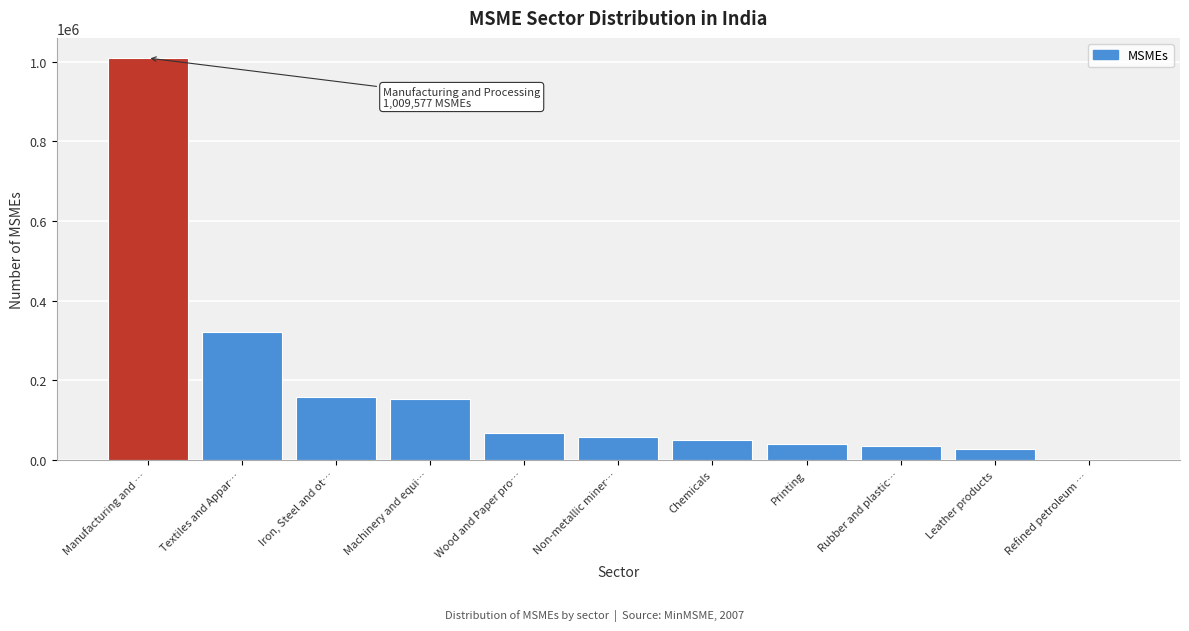

Reading left to right, list all the values displayed in this chart.

Manufacturing and …=1009577	Textiles and Appar…=321477	Iron, Steel and ot…=157231	Machinery and equi…=152100	Wood and Paper pro…=66827	Non-metallic miner…=56692	Chemicals=50065	Printing=40464	Rubber and plastic…=35894	Leather products=26741	Refined petroleum …=2166